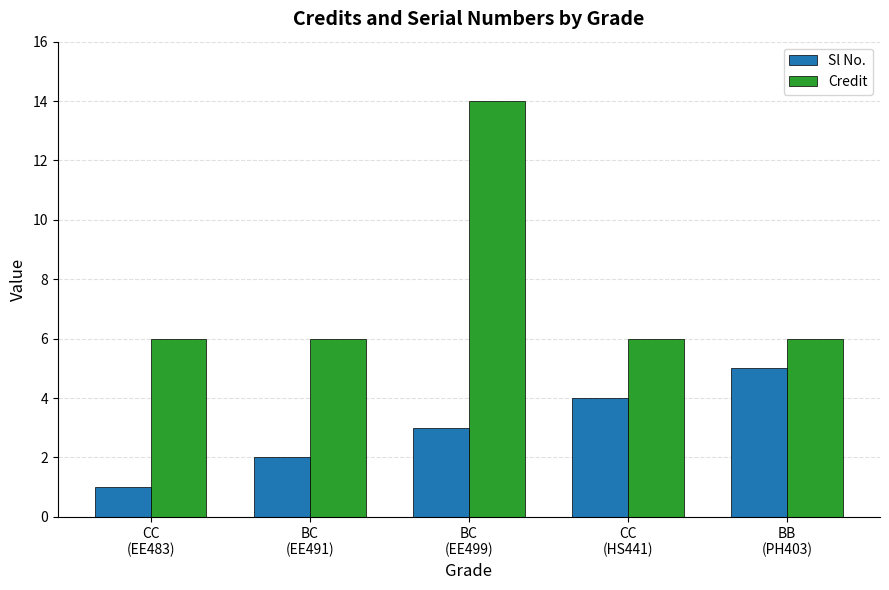

Between BC
(EE491) and BB
(PH403), which series saw the biggest shift?

Sl No.